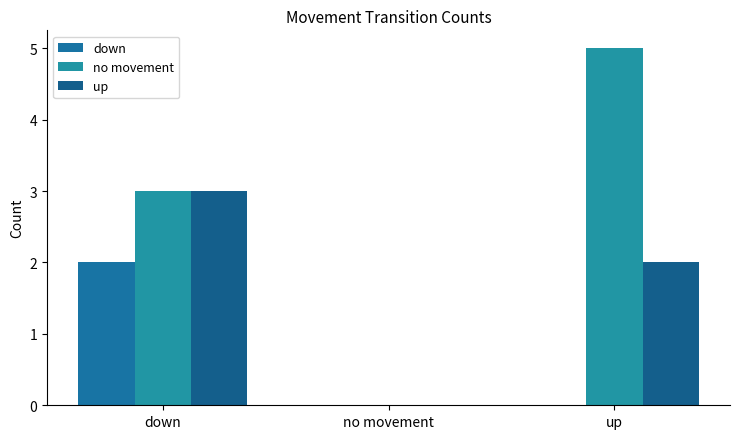

At which category is the sum across all series the highest?

down